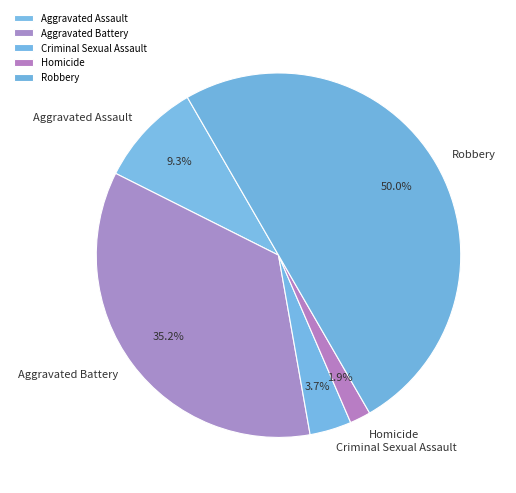

To the nearest percent, what percentage of the pie is Aggravated Battery?

35%